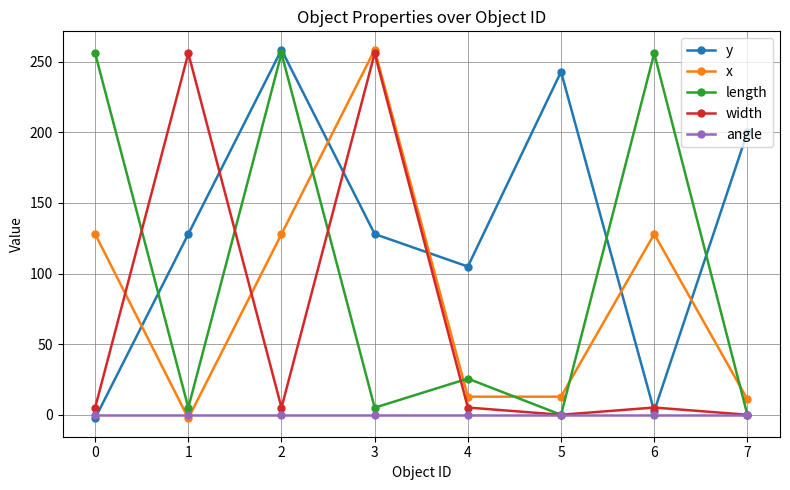

How many values in x are below zero?

1